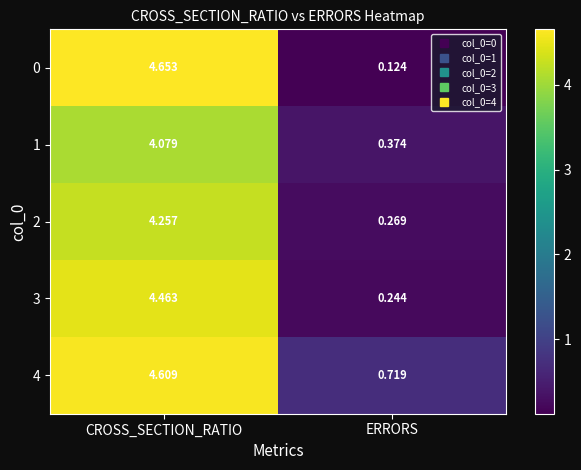

How many values in the 0 series are below 4?

1